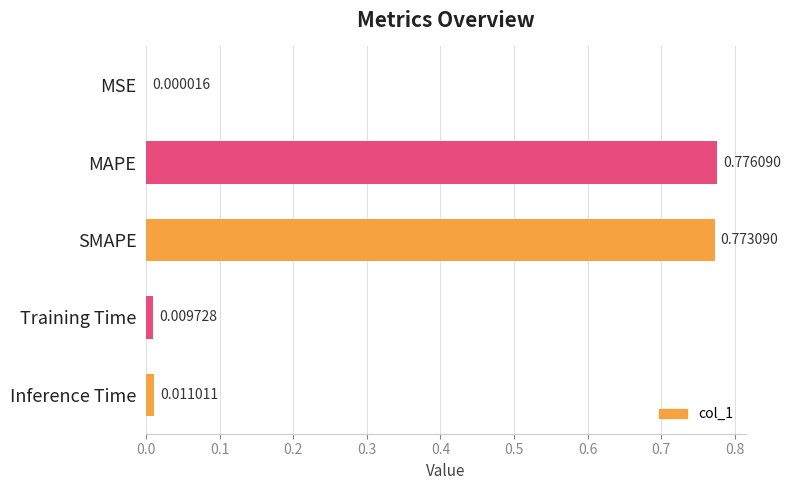

What is the change in value from MSE to MAPE?

+0.8